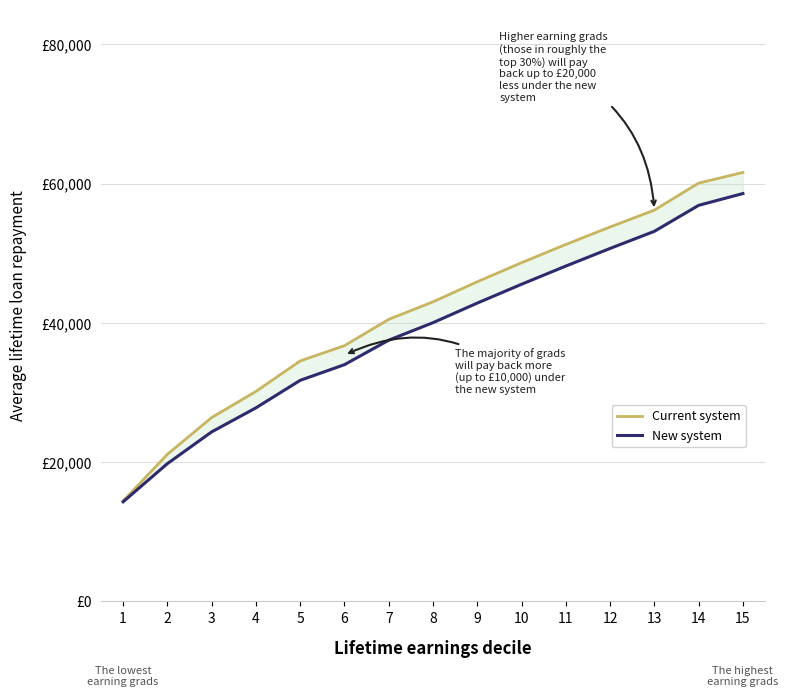

What is the average value of the New system series?

39026.9